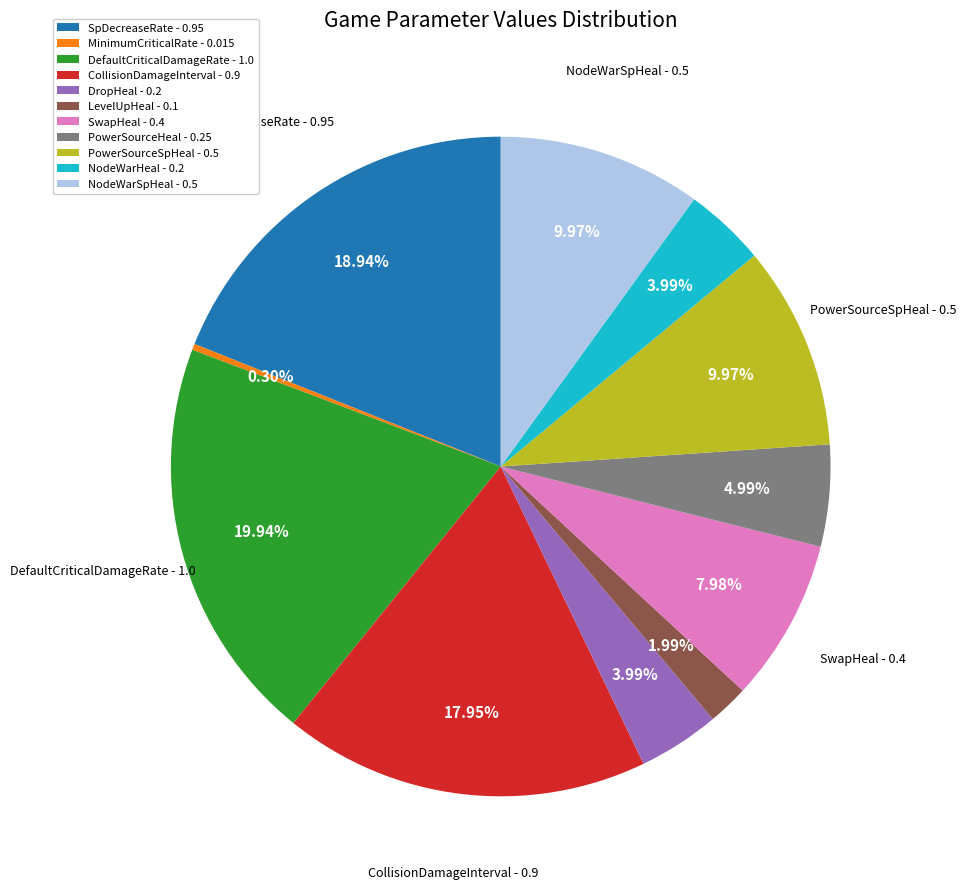

What is the smallest slice in the pie chart?

MinimumCriticalRate